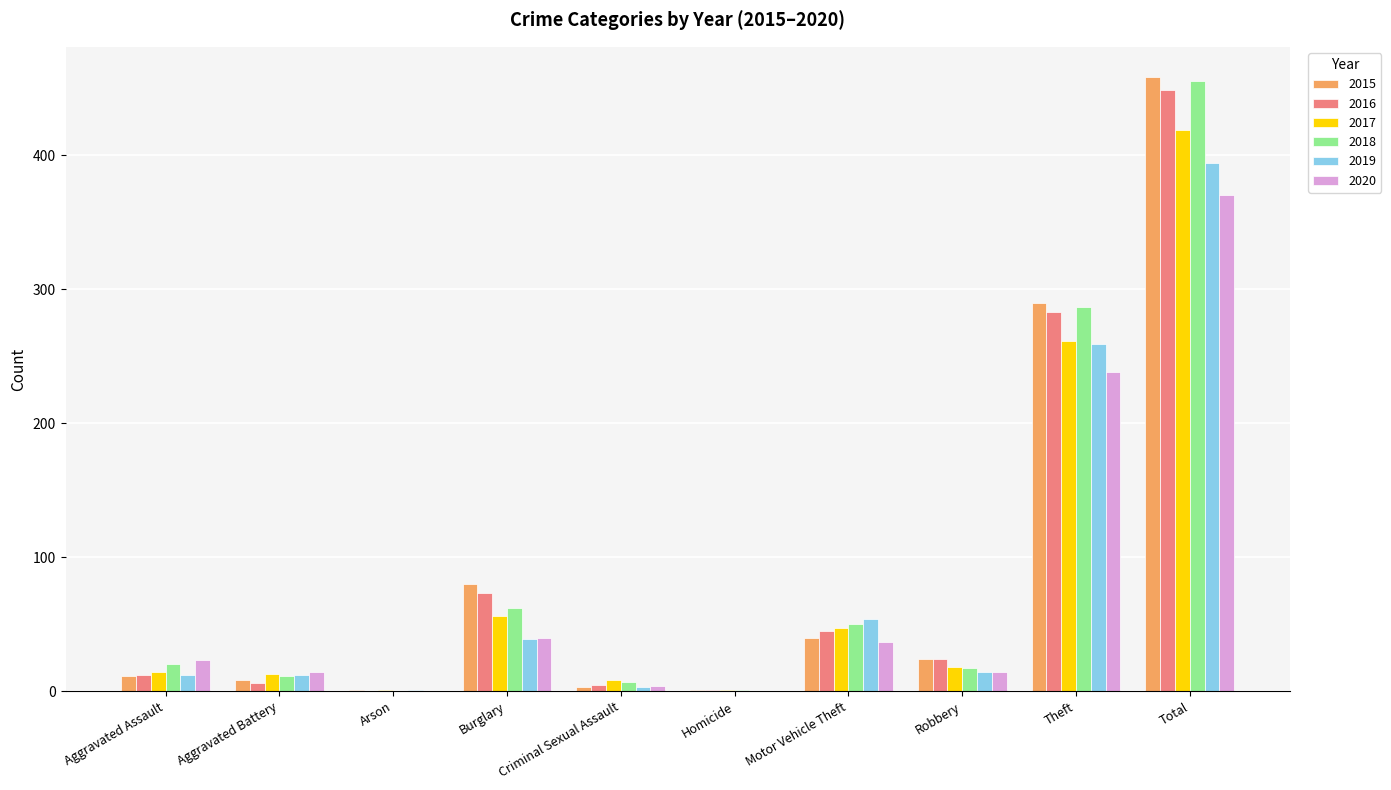

Count the number of data series in this chart.

6